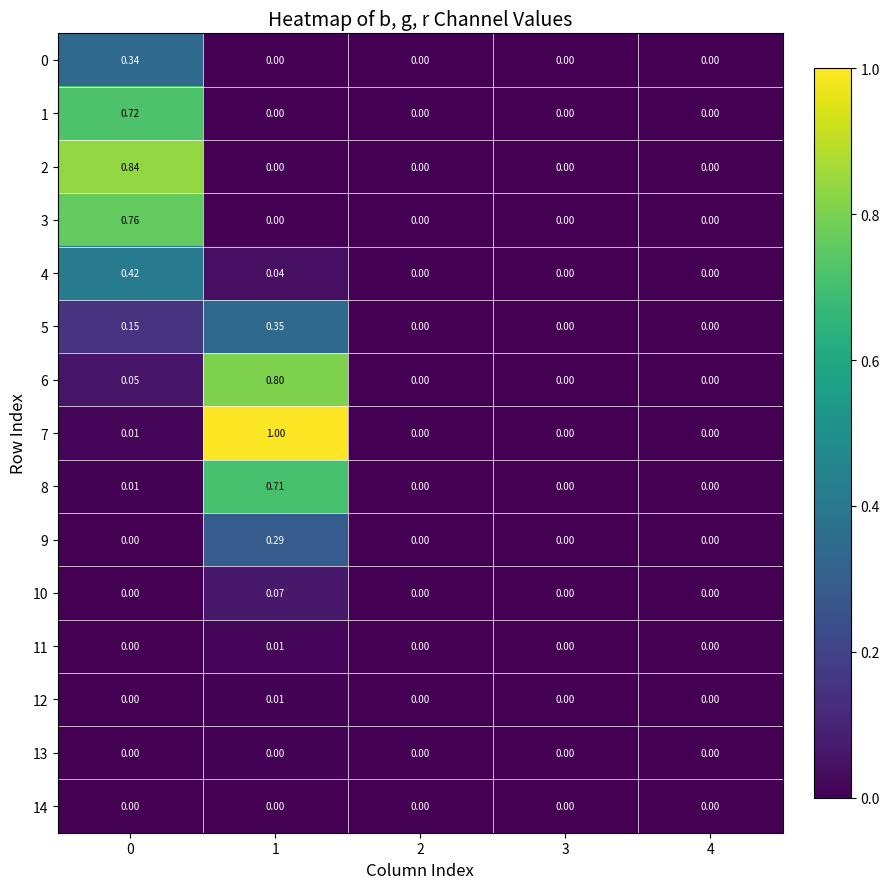

Count the number of categories in the chart.

5